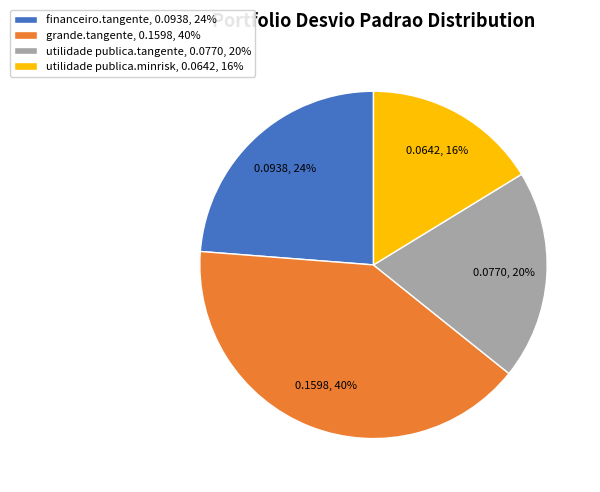

Does grande.tangente account for over 50% of the chart?

No